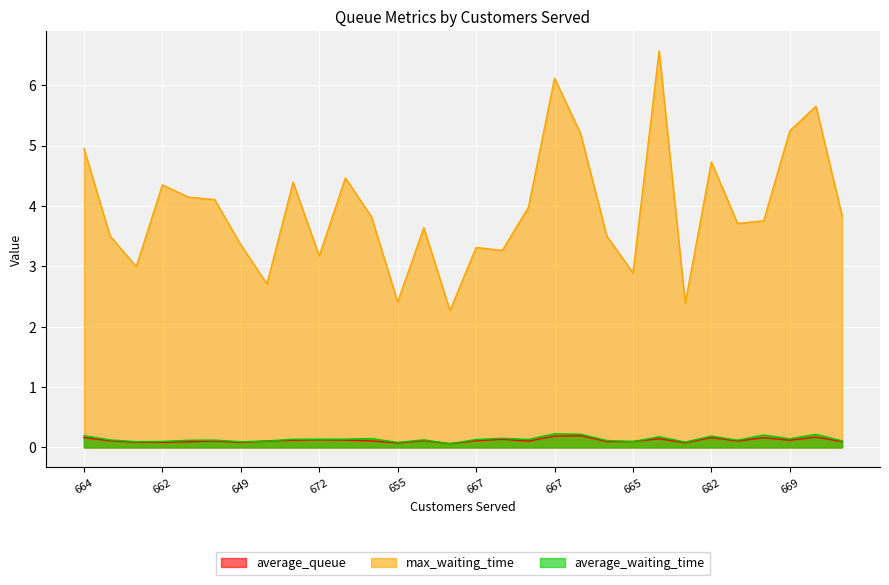

Reading left to right, extract all data points from this chart.

average_queue: 0.2	0.1	0.1	0.1	0.1	0.1	0.1	0.1	0.1	0.1	0.1	0.1	0.1	0.1	0.1	0.1	0.1	0.1	0.2	0.2	0.1	0.1	0.1	0.1	0.2	0.1	0.2	0.1	0.2	0.1
max_waiting_time: 5.0	3.5	3.0	4.3	4.1	4.1	3.4	2.7	4.4	3.2	4.5	3.8	2.4	3.6	2.3	3.3	3.3	4.0	6.1	5.2	3.5	2.9	6.6	2.4	4.7	3.7	3.8	5.2	5.7	3.8
average_waiting_time: 0.2	0.1	0.1	0.1	0.1	0.1	0.1	0.1	0.1	0.1	0.1	0.1	0.1	0.1	0.1	0.1	0.2	0.1	0.2	0.2	0.1	0.1	0.2	0.1	0.2	0.1	0.2	0.1	0.2	0.1